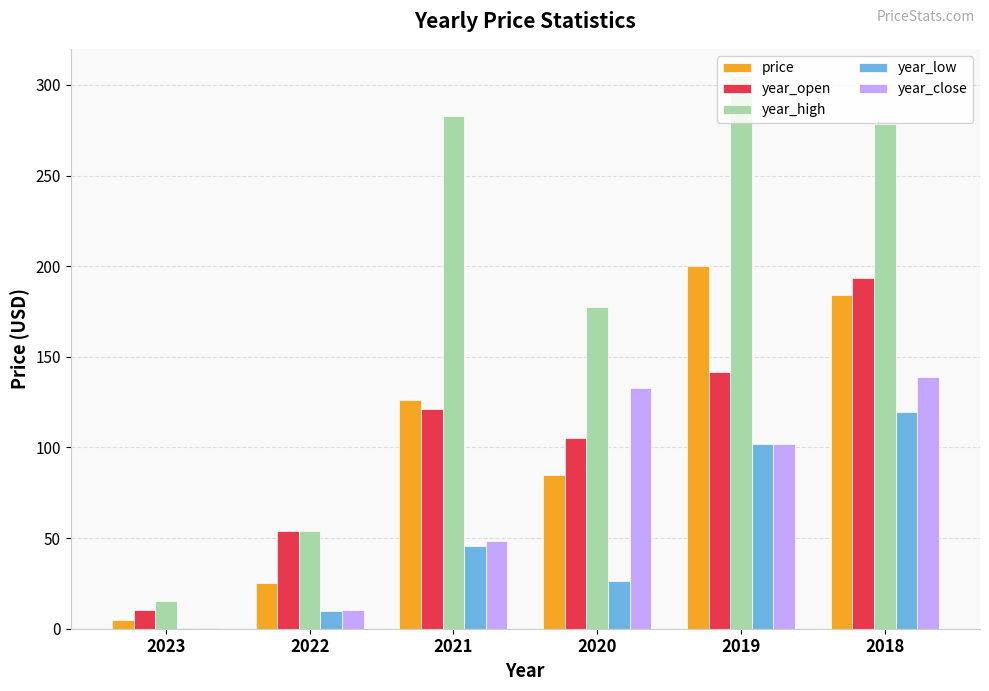

What is the total value across all series at 2021?

625.0